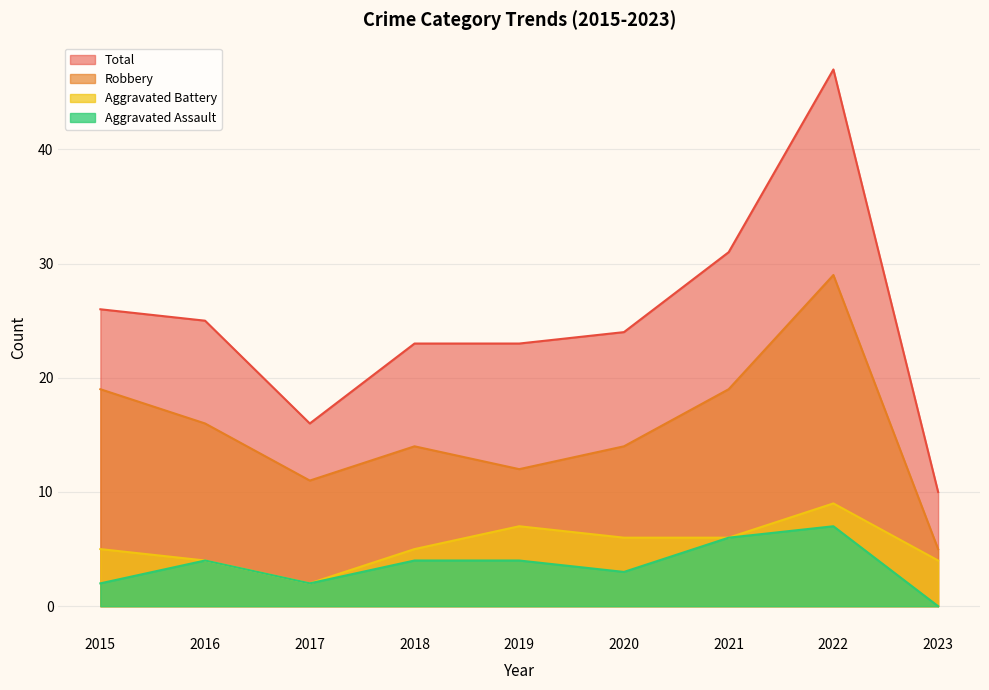

The value of Robbery at 2023 is 5. True or false?

True